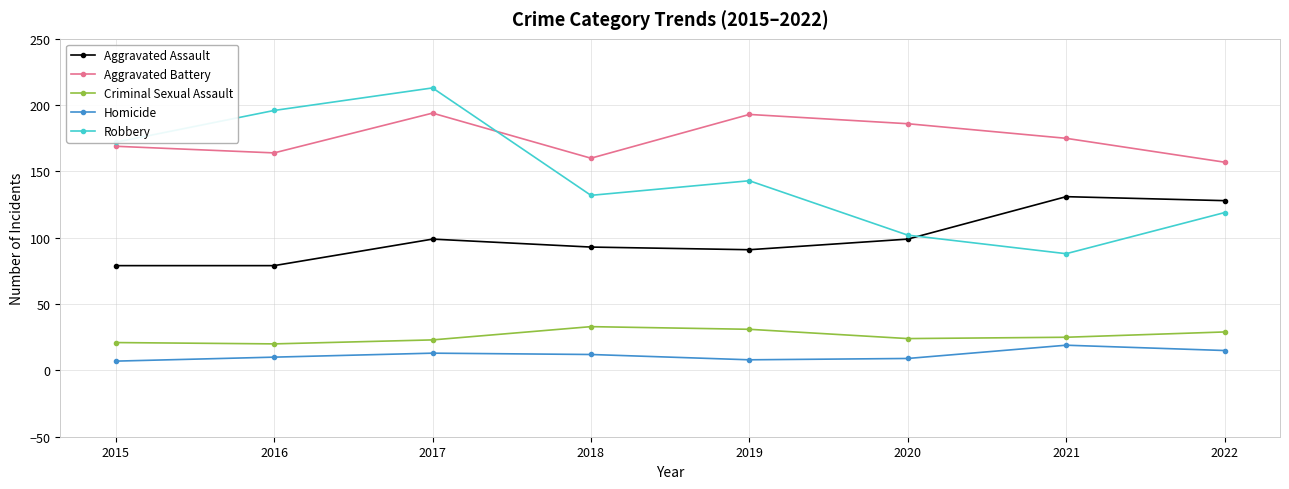

True or false: Criminal Sexual Assault and Aggravated Assault cross at least once.

False